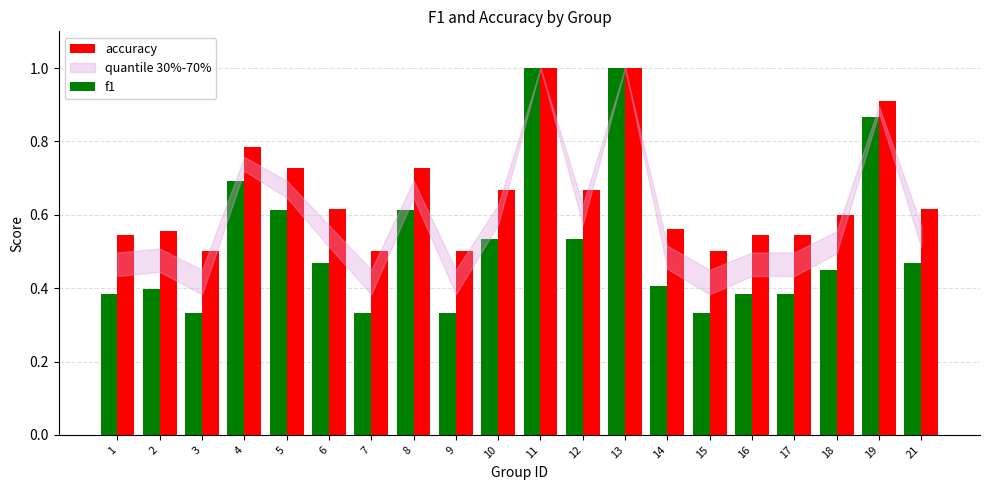

Are the bars horizontal?

No